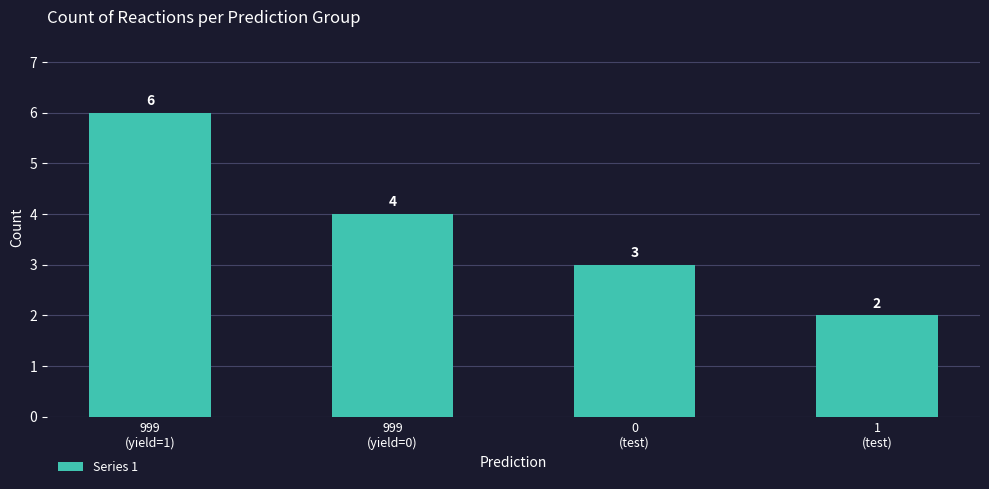

What is the difference between the second highest and second lowest values?

1